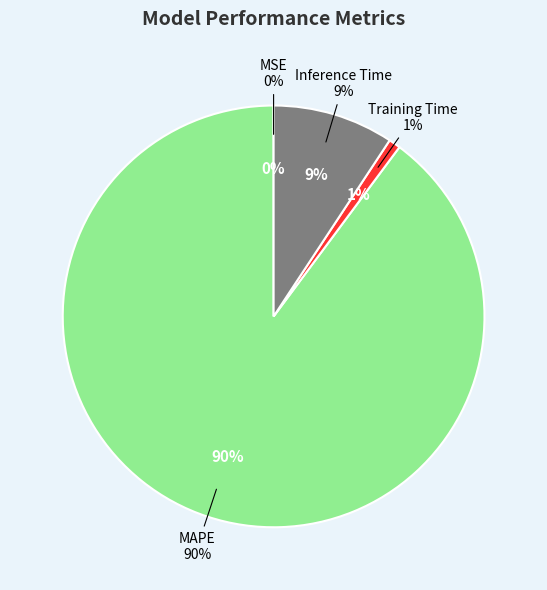

Which slice is the smallest?

MSE